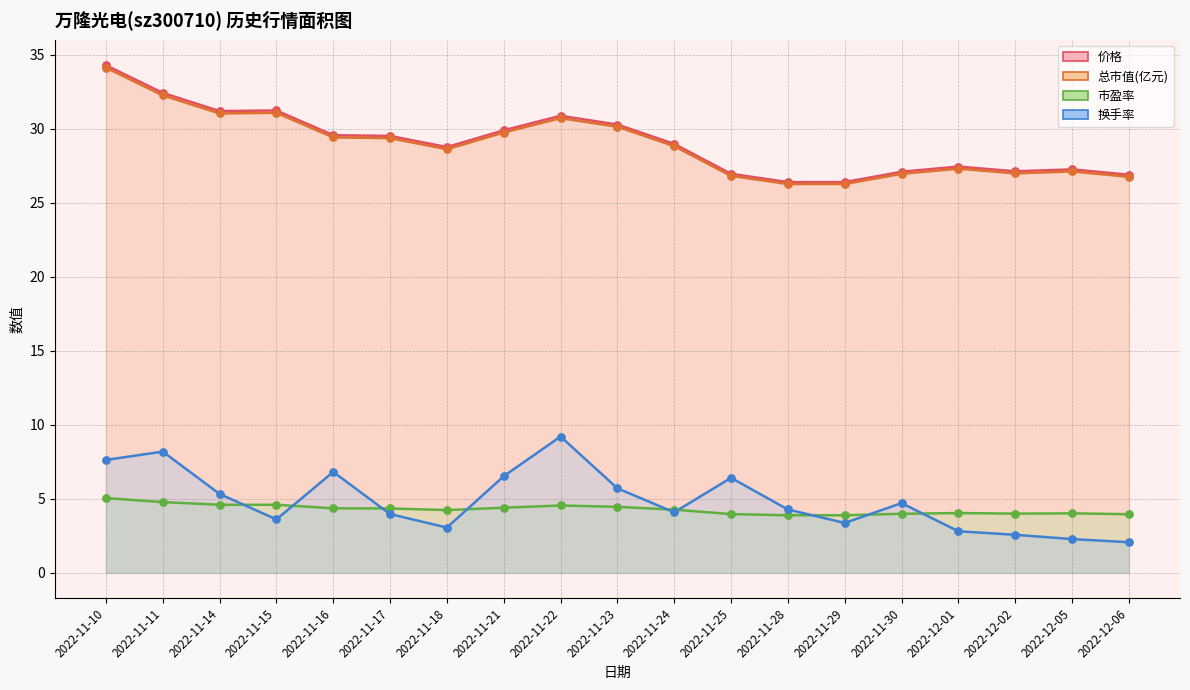

Is the value of 换手率 at 2022-12-01 greater than the value of 总市值(亿元) at 2022-11-25?

No